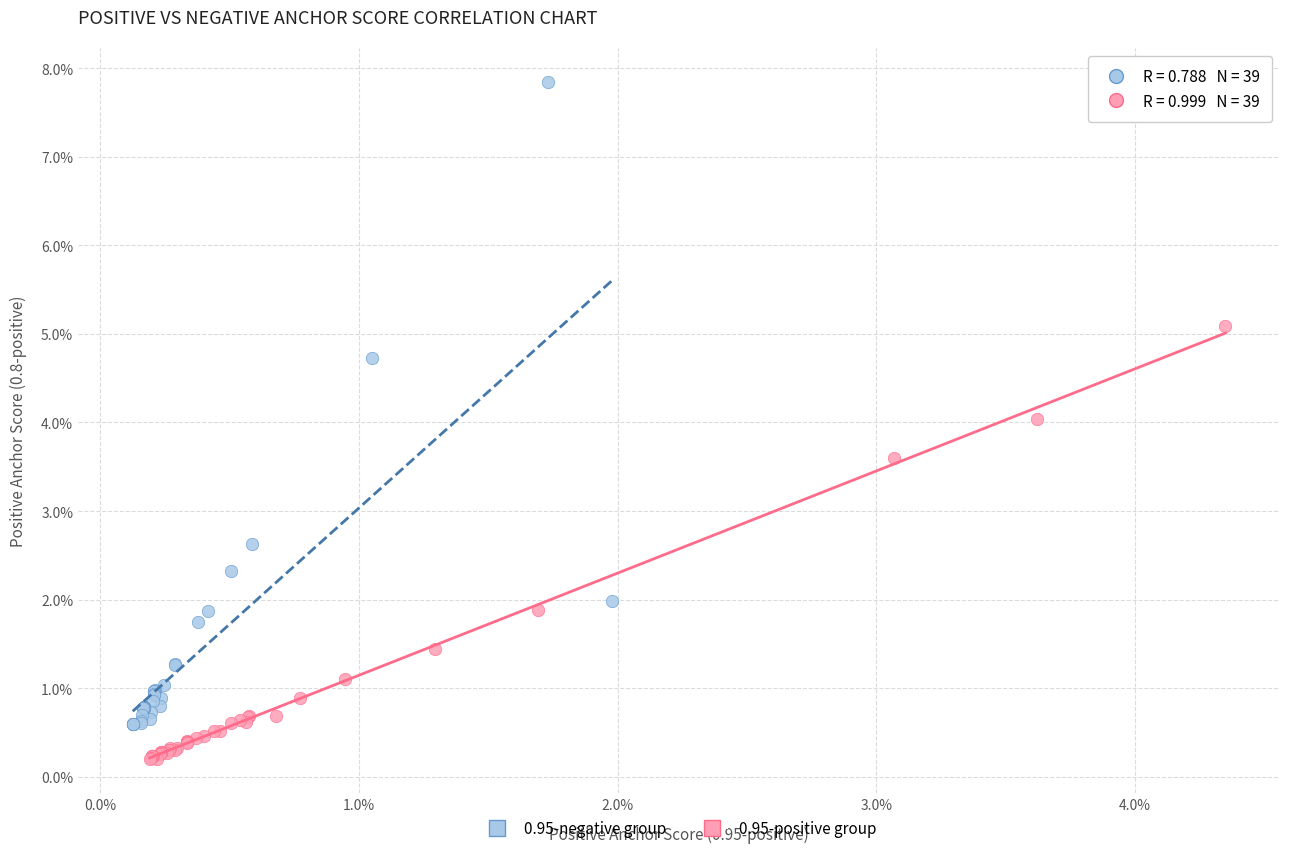

Which series reaches the maximum Y coordinate?

0.95-negative group